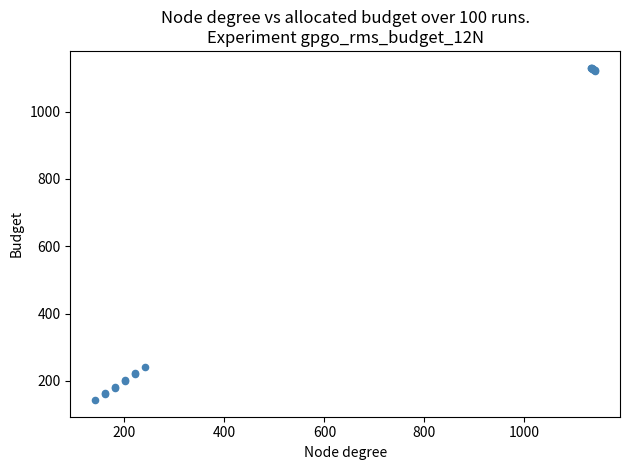

What Y value in the scatter plot is closest to 637?

240.0